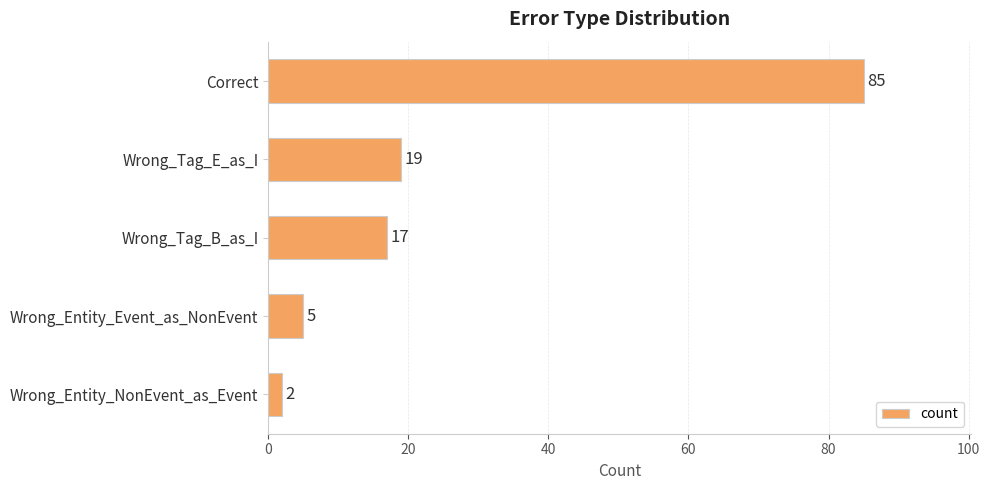

At which label is the value closest to 43?

Wrong_Tag_E_as_I